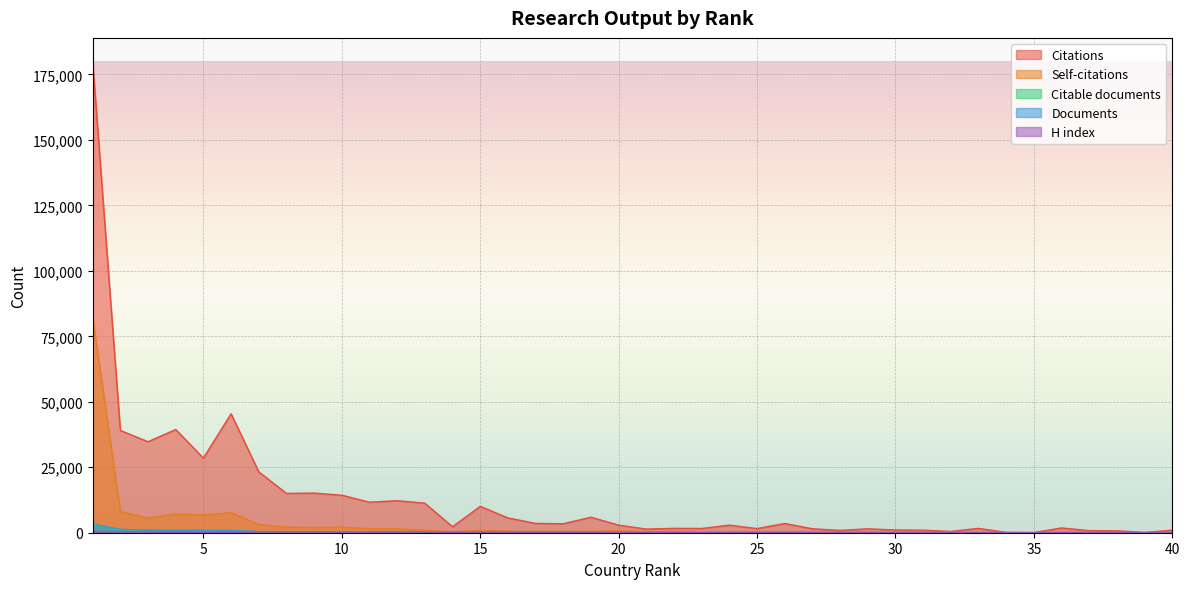

Which category has the lowest value in the Documents series?

40